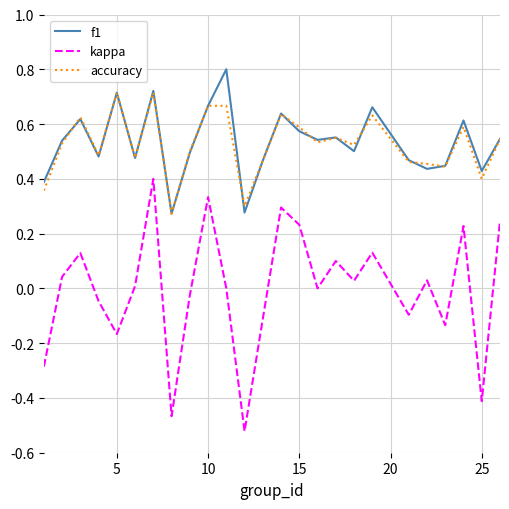

True or false: kappa and f1 intersect in this chart.

False